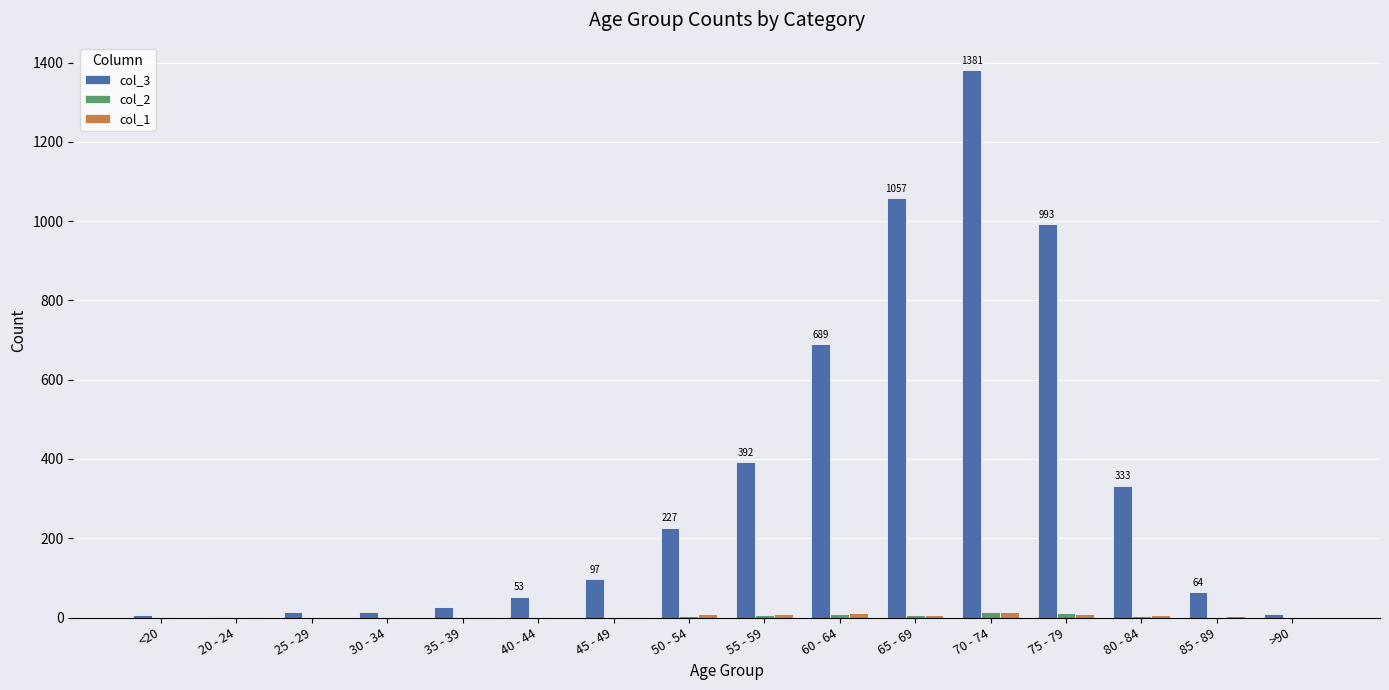

Which category has the highest value across all series?

70 - 74